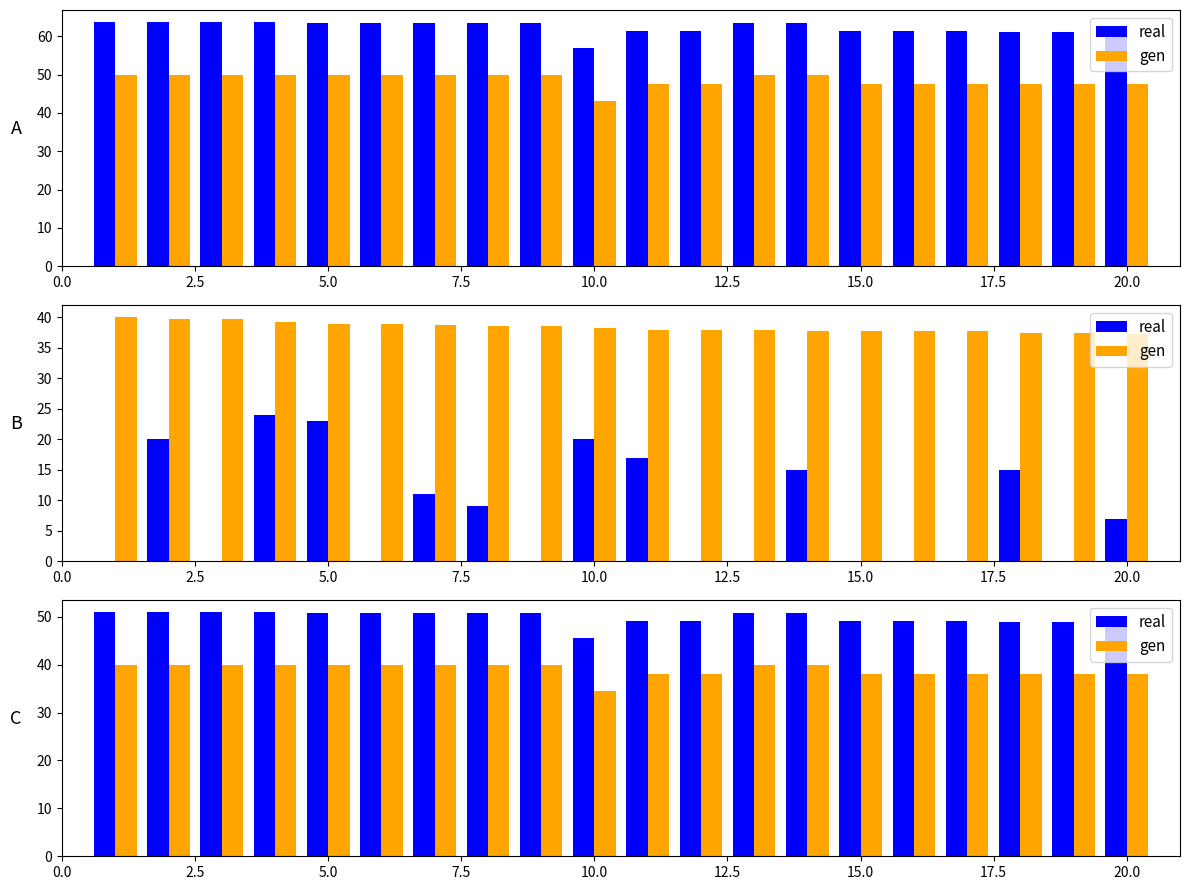

Reading left to right, what are all the values shown in this chart?

real: 50.9	50.9	50.9	50.9	50.9	50.9	50.9	50.8	50.8	45.5	49.0	49.0	50.8	50.8	49.0	49.0	49.0	49.0	49.0	49.0
gen: 40.0	40.0	40.0	40.0	40.0	40.0	40.0	40.0	40.0	34.5	38.1	38.1	40.0	40.0	38.1	38.1	38.1	38.1	38.1	38.1